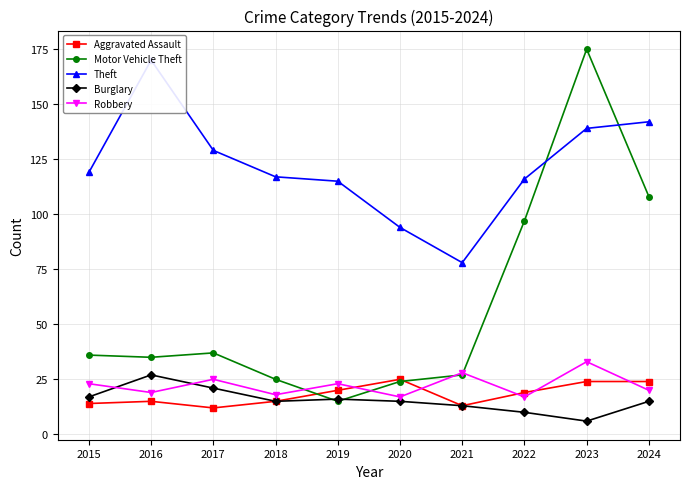

Which series has the largest range (max minus min)?

Motor Vehicle Theft